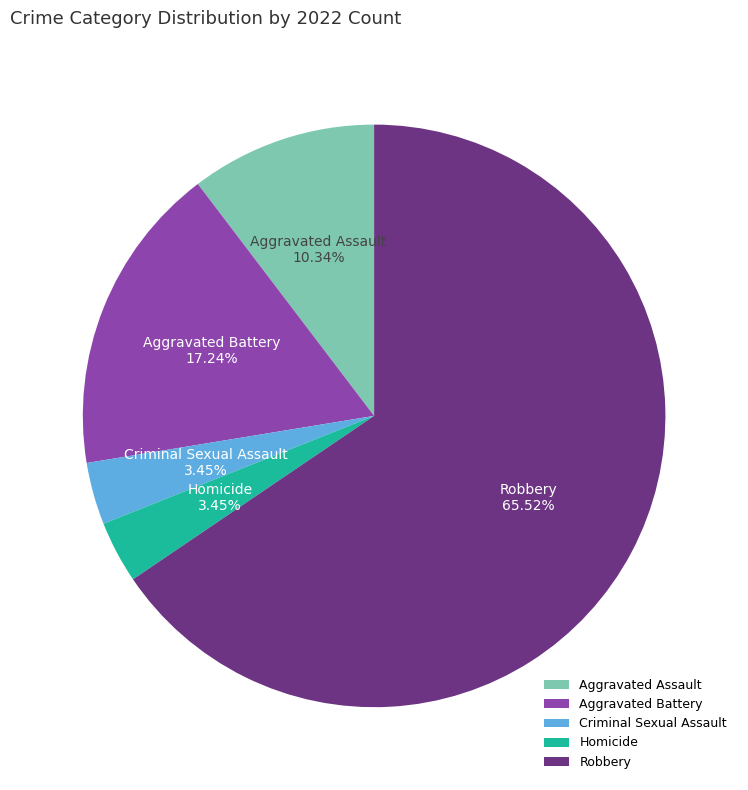

Do Homicide and Criminal Sexual Assault together represent more than half of the pie?

No